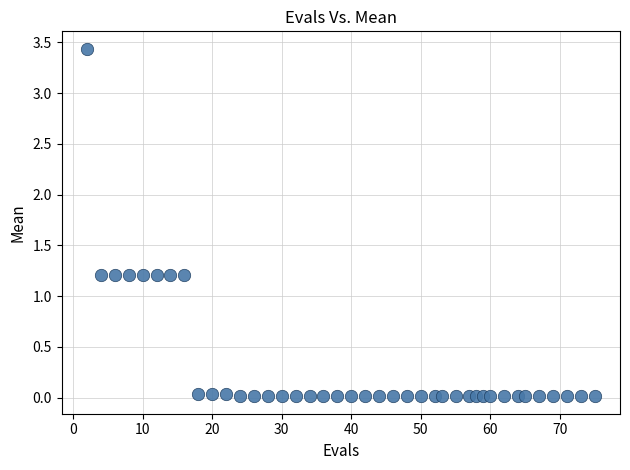

What is the range of Y values (max minus min)?

3.4